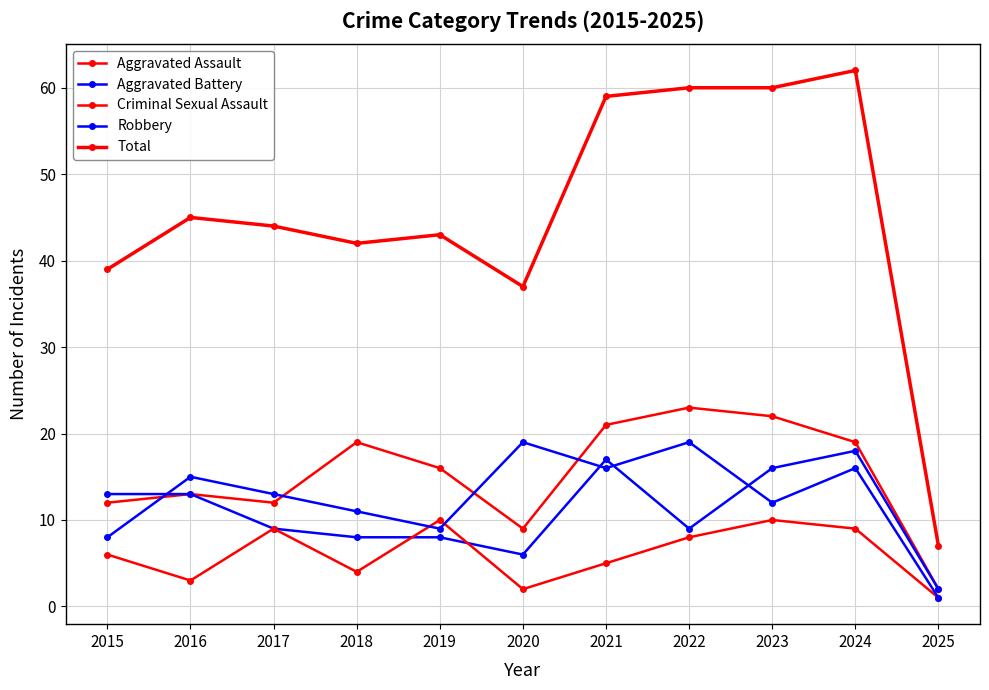

How many distinct data groups are displayed?

5